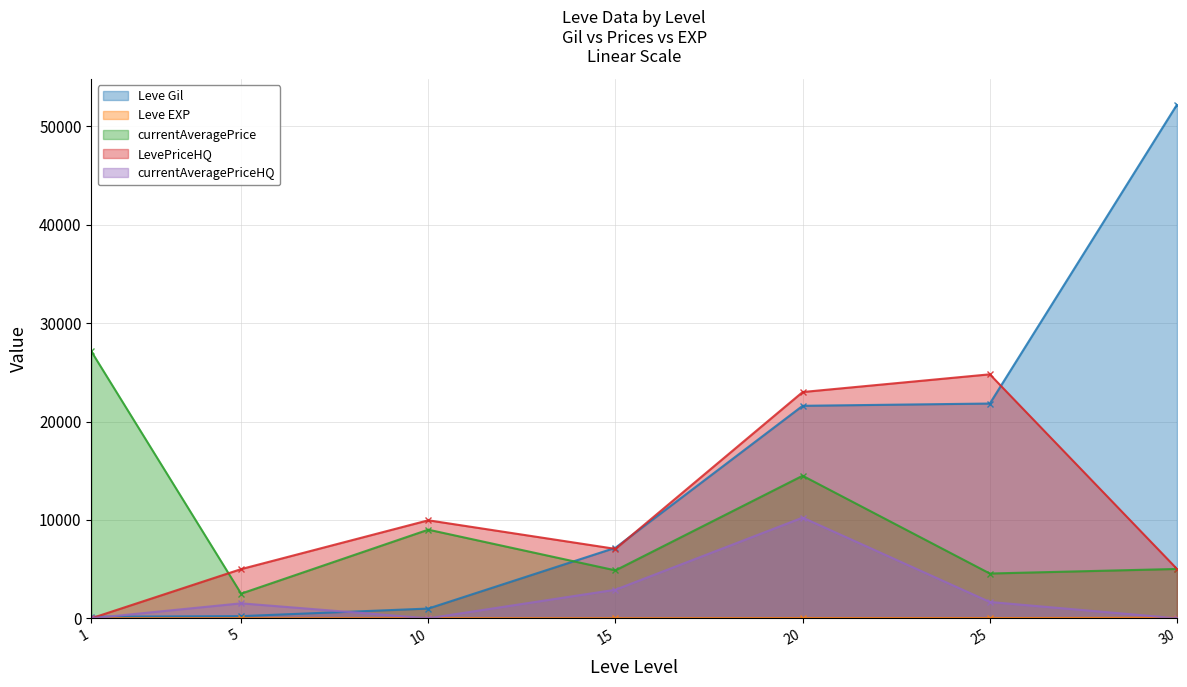

Rank the categories by Leve Gil value from highest to lowest.

30, 25, 20, 15, 10, 5, 1